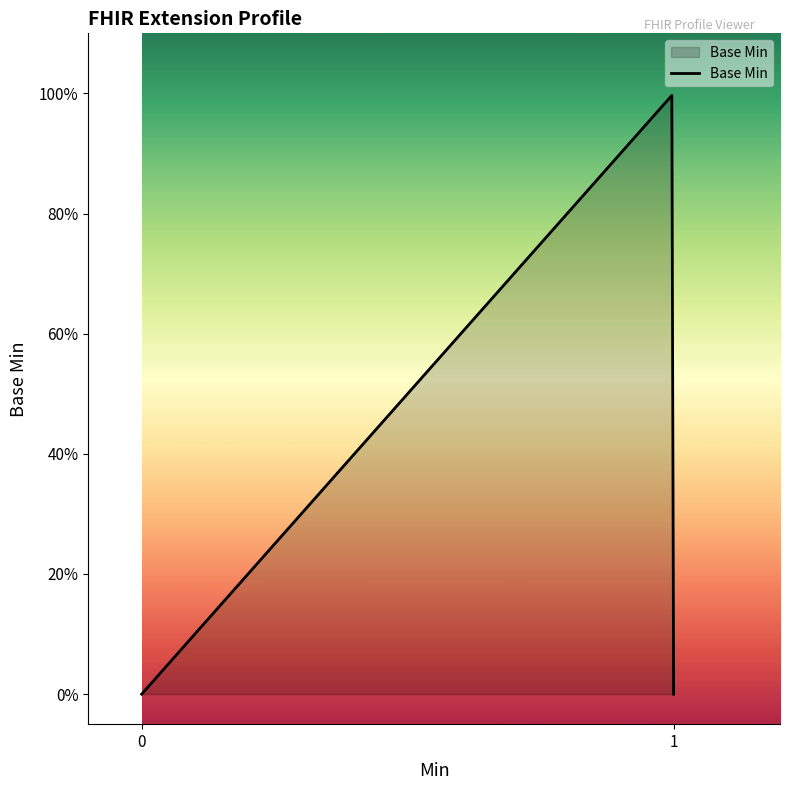

Does the chart have visible grid lines?

No